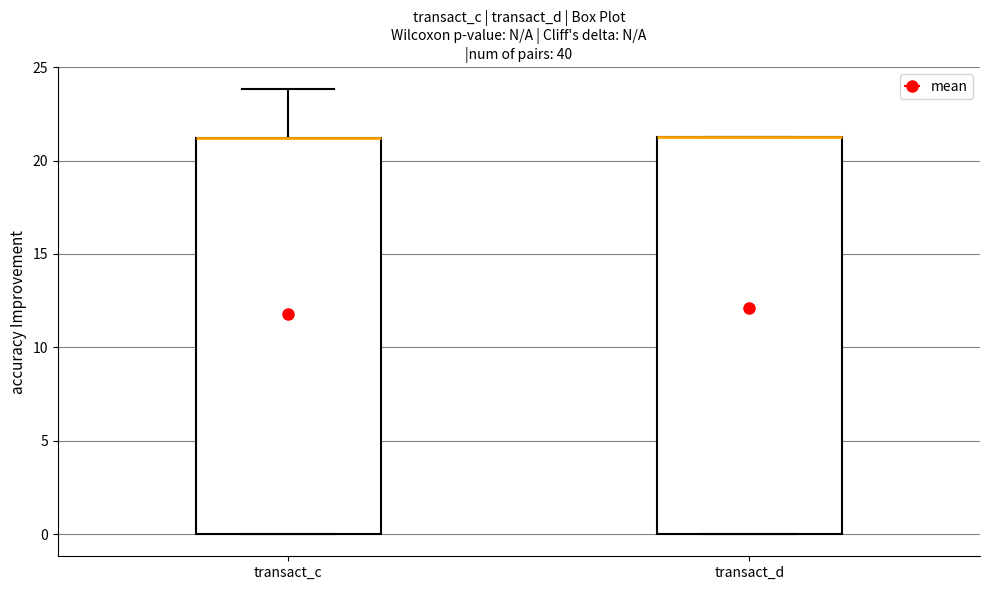

Reading left to right, read every box against the y-axis: the position of its median line, the range the box covers, and the ends of its whiskers. The values are not printed on the chart, so give them approximately, as read against the axis.

transact_c: median 21.0 (drawn on the box's upper edge), box 0.0 to 21.0, whiskers 0.0 to 24.0
transact_d: median 21.5 (drawn on the box's upper edge), box 0.0 to 21.5, whiskers 0.0 to 21.5